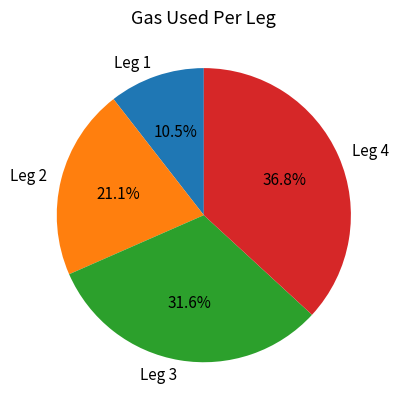

How many segments does this pie chart have?

4